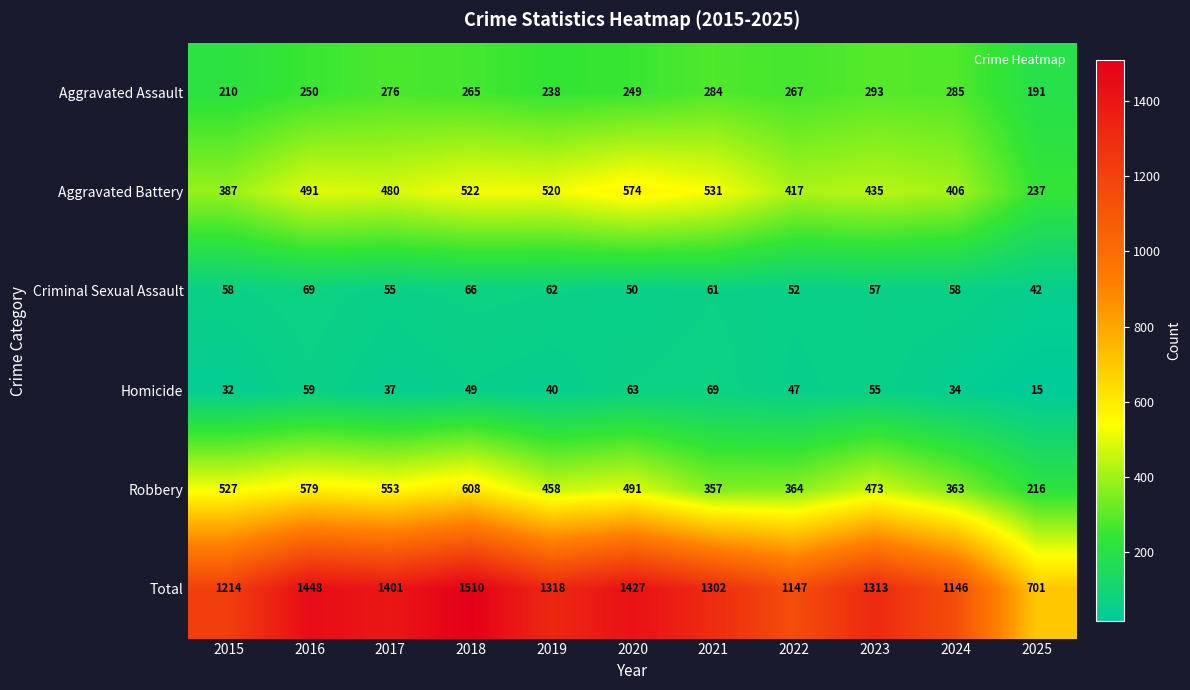

What is the total value across all series at 2020?

2854